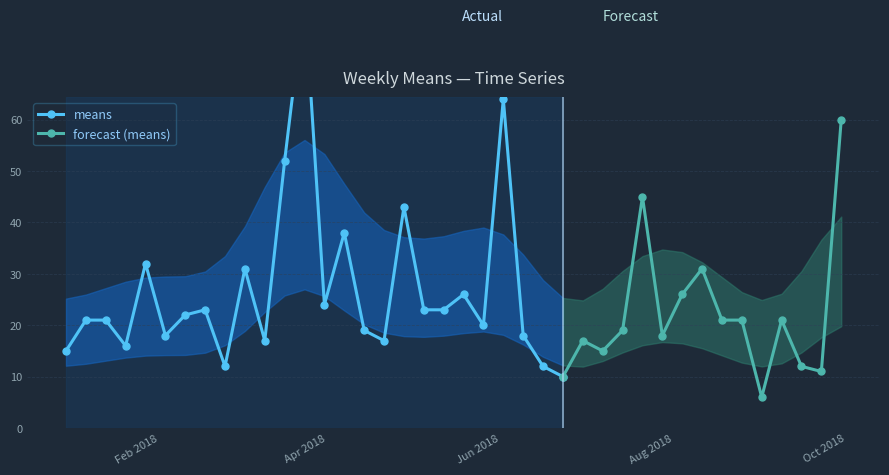

Reading right to left, transcribe all the data shown in this chart.

2018-10-07=60	2018-09-30=11	2018-09-23=12	2018-09-16=21	2018-09-09=6	2018-09-02=21	2018-08-26=21	2018-08-19=31	2018-08-12=26	2018-08-05=18	2018-07-29=45	2018-07-22=19	2018-07-15=15	2018-07-08=17	2018-07-01=10	2018-06-24=12	2018-06-17=18	2018-06-10=64	2018-06-03=20	2018-05-27=26	2018-05-20=23	2018-05-13=23	2018-05-06=43	2018-04-29=17	2018-04-22=19	2018-04-15=38	2018-04-08=24	2018-04-01=84	2018-03-25=52	2018-03-18=17	2018-03-11=31	2018-03-04=12	2018-02-25=23	2018-02-18=22	2018-02-11=18	2018-02-04=32	2018-01-28=16	2018-01-21=21	2018-01-14=21	2018-01-07=15